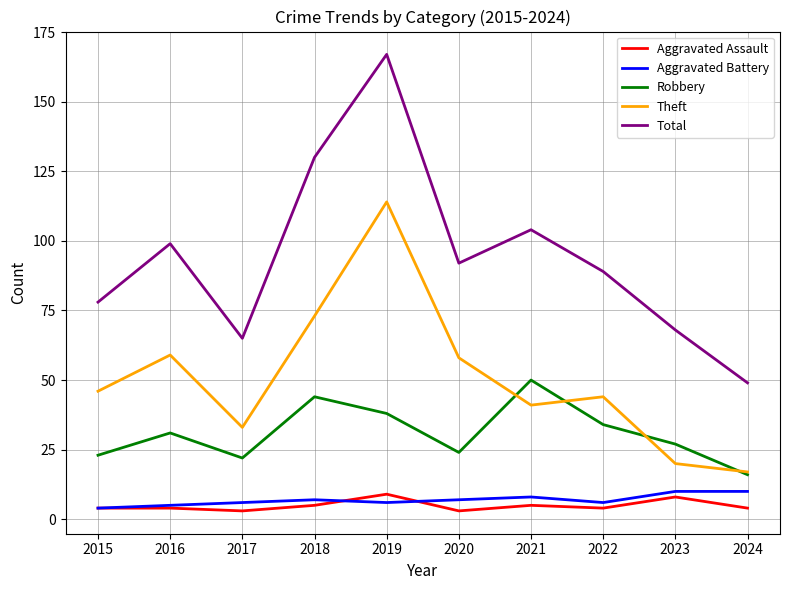

List the labels in order of Total value, smallest first.

2024, 2017, 2023, 2015, 2022, 2020, 2016, 2021, 2018, 2019